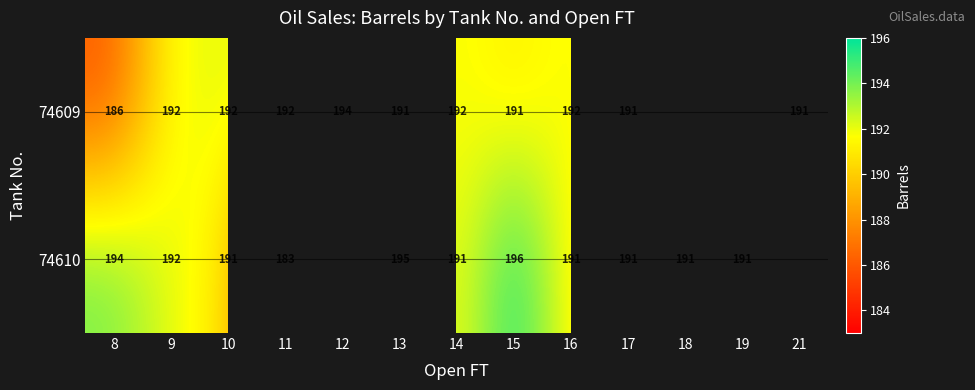

Rank the series at 8 from highest to lowest value.

74610, 74609